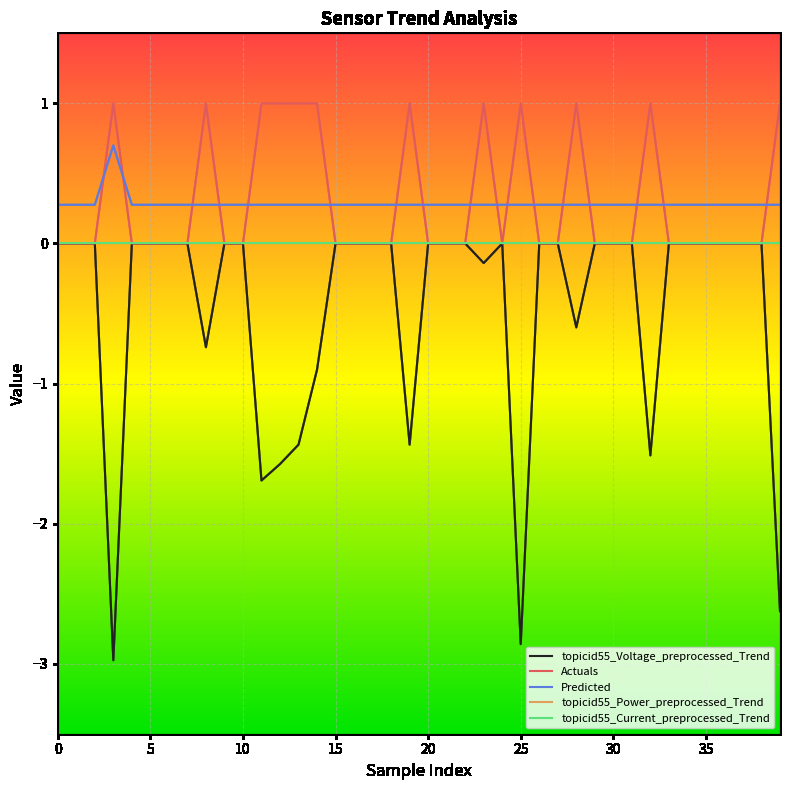

At which category does Actuals reach its first local valley?

24